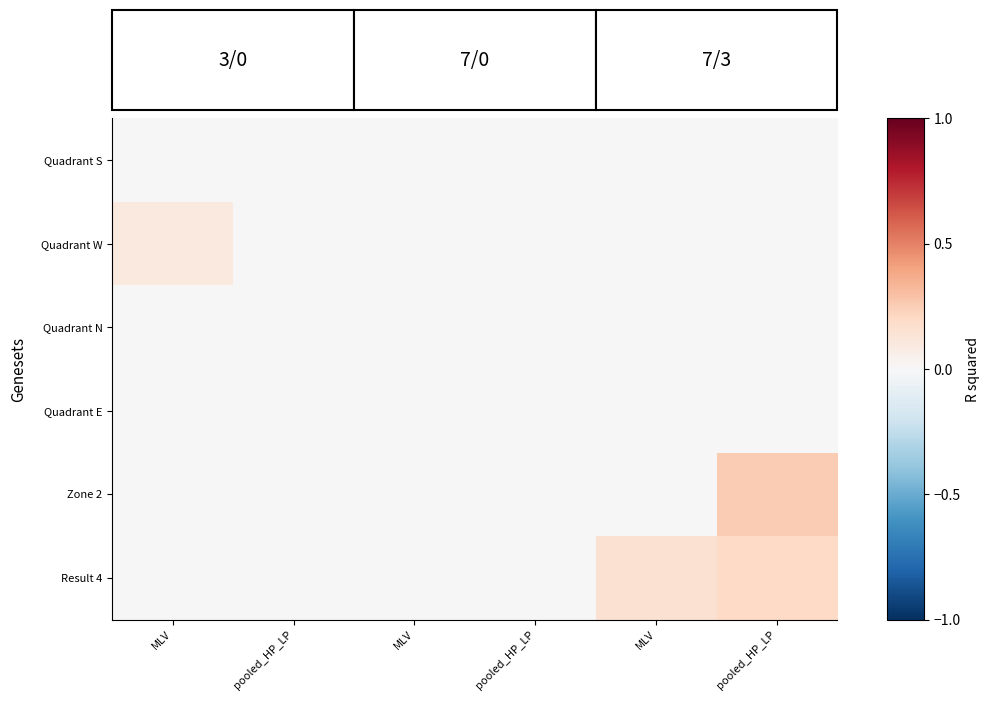

Reading right to left, transcribe all the data shown in this chart.

Quadrant S: pooled_HP_LP=0.0	MLV=0.0	pooled_HP_LP=0.0	MLV=0.0	pooled_HP_LP=0.0	MLV=0.0
Quadrant W: pooled_HP_LP=0.0	MLV=0.0	pooled_HP_LP=0.0	MLV=0.0	pooled_HP_LP=0.0	MLV=0.1
Quadrant N: pooled_HP_LP=0.0	MLV=0.0	pooled_HP_LP=0.0	MLV=0.0	pooled_HP_LP=0.0	MLV=0.0
Quadrant E: pooled_HP_LP=0.0	MLV=0.0	pooled_HP_LP=0.0	MLV=0.0	pooled_HP_LP=0.0	MLV=0.0
Zone 2: pooled_HP_LP=0.2	MLV=0.0	pooled_HP_LP=0.0	MLV=0.0	pooled_HP_LP=0.0	MLV=0.0
Result 4: pooled_HP_LP=0.2	MLV=0.1	pooled_HP_LP=0.0	MLV=0.0	pooled_HP_LP=0.0	MLV=0.0